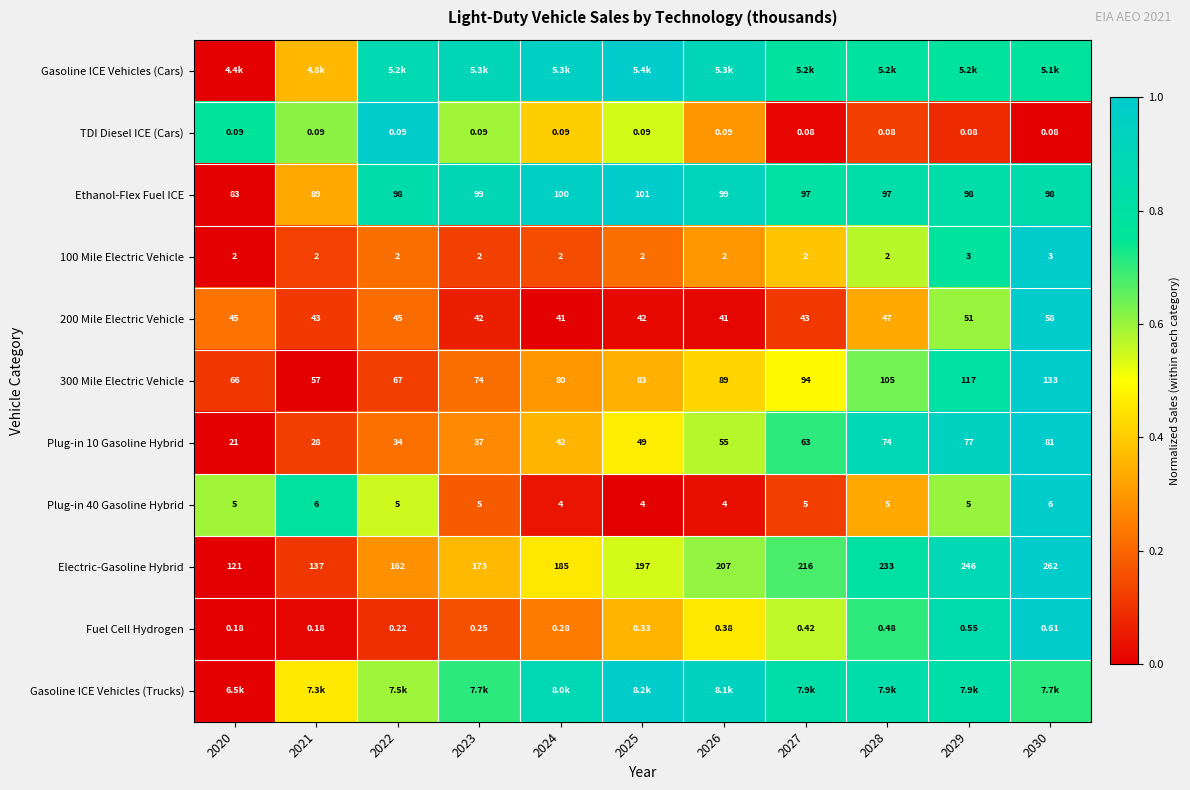

Which category has the highest value across all series?

2025